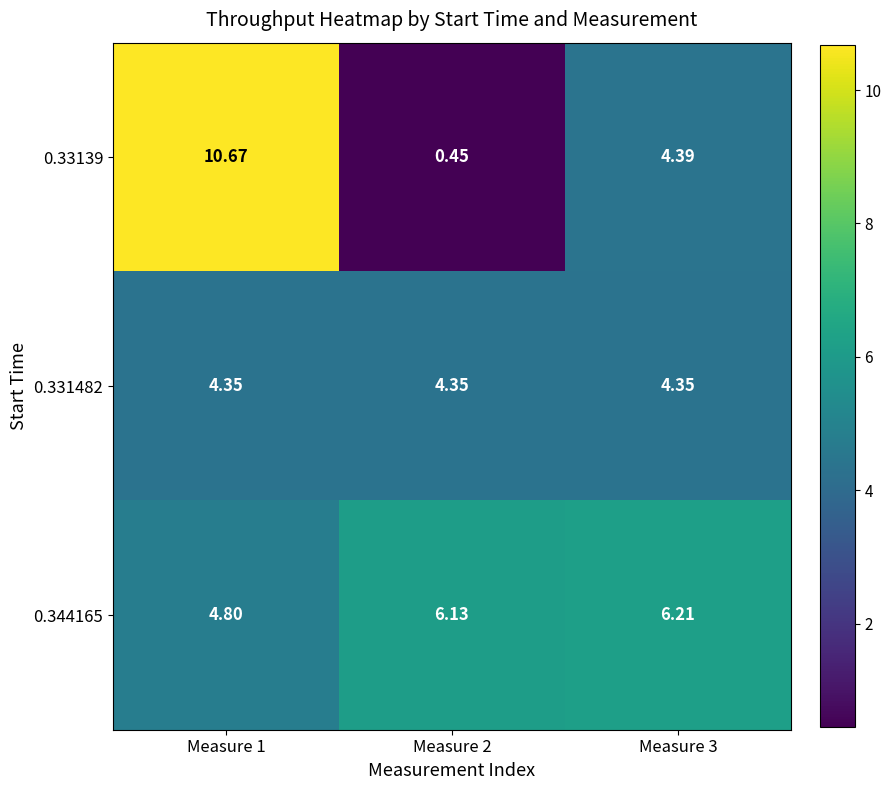

At which category is the sum across all series the highest?

Measure 1